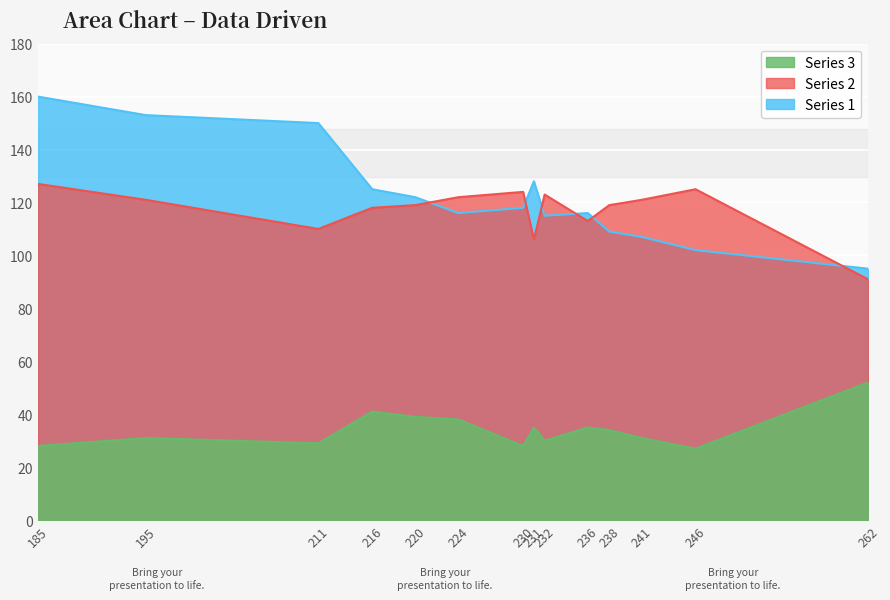

Which series has the largest total across all categories?

Series 1